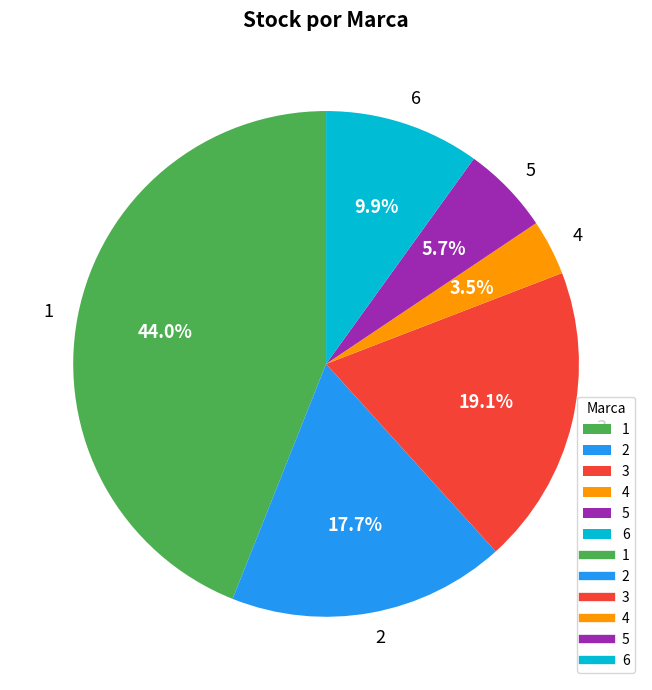

Does 6 account for over 50% of the chart?

No